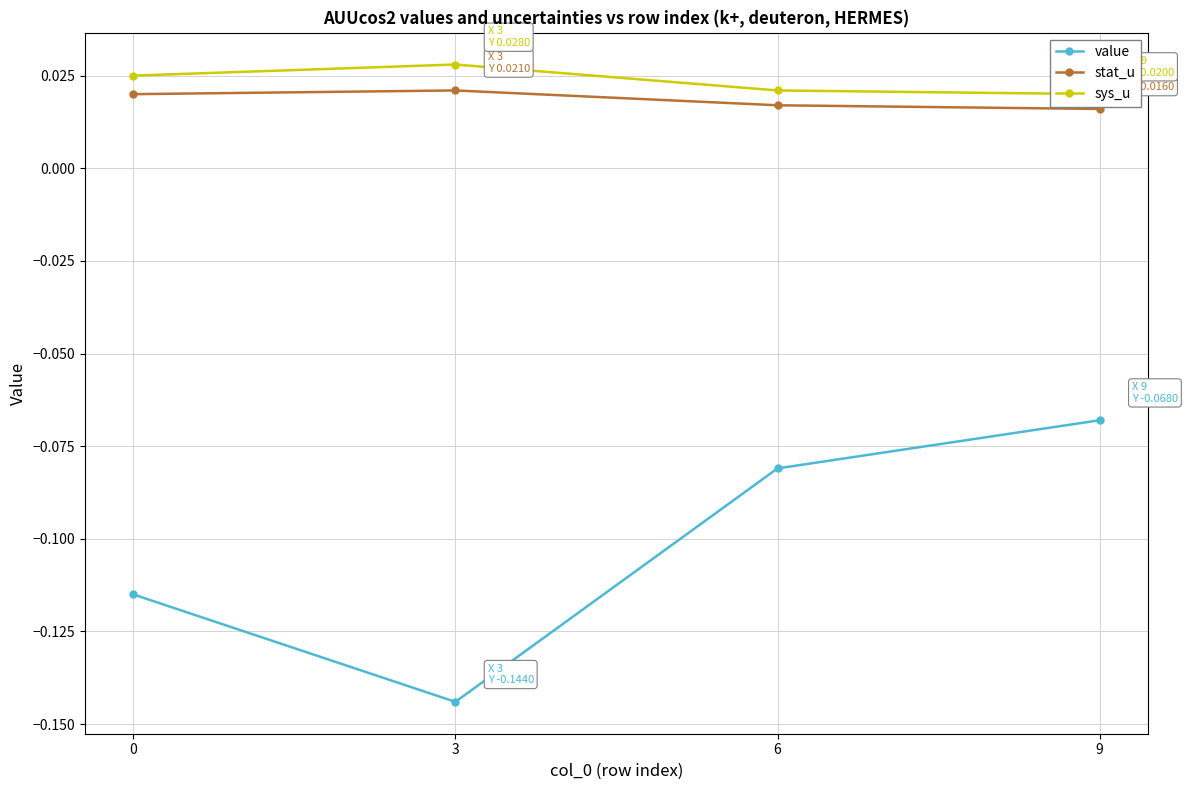

How many lines are shown in the chart?

3